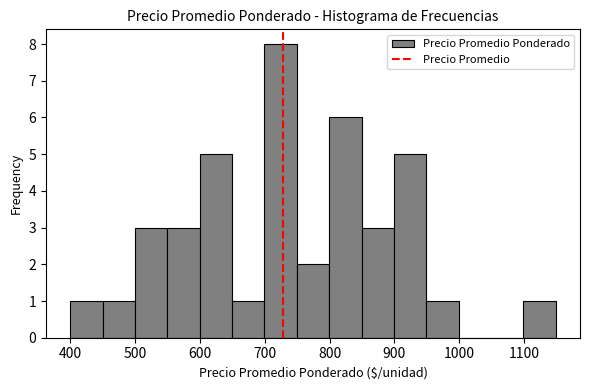

Reading left to right, list every bar in this chart as the range it spans on the x-axis followed by its height. Neither the bar edges nor the heights are printed on the chart, so give them approximately, as read against the axes.

400 to 450: 1
450 to 500: 1
500 to 550: 3
550 to 600: 3
600 to 650: 5
650 to 700: 1
700 to 750: 8
750 to 800: 2
800 to 850: 6
850 to 900: 3
900 to 950: 5
950 to 1000: 1
1000 to 1050: 0
1050 to 1100: 0
1100 to 1150: 1